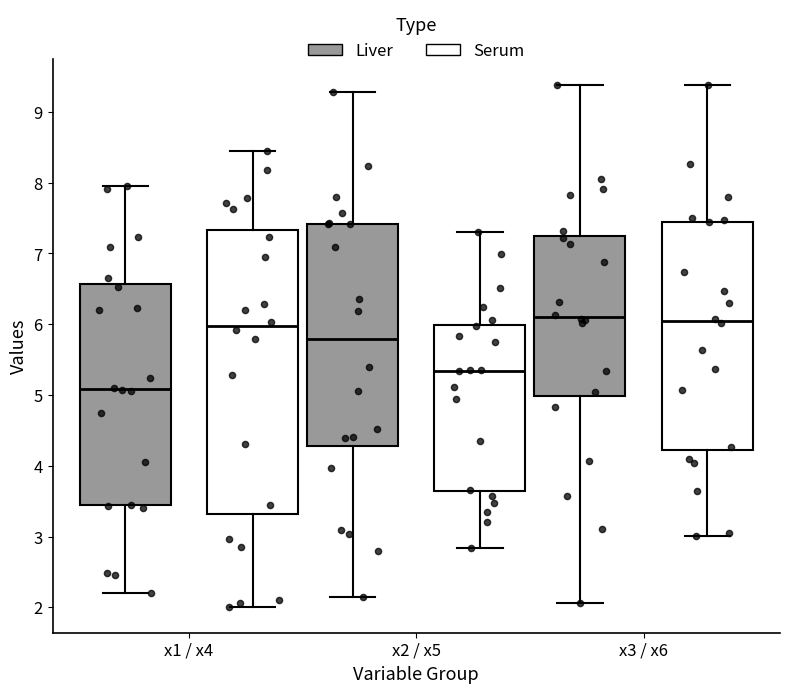

Reading left to right, read every box against the y-axis: the position of its median line, the range the box covers, and the ends of its whiskers. The values are not printed on the chart, so give them approximately, as read against the axis.

x1 / x4 (Liver): median 5.1, box 3.4 to 6.6, whiskers 2.2 to 8.0
x1 / x4 (Serum): median 6.0, box 3.3 to 7.3, whiskers 2.0 to 8.5
x2 / x5 (Liver): median 5.8, box 4.3 to 7.4, whiskers 2.1 to 9.3
x2 / x5 (Serum): median 5.3, box 3.6 to 6.0, whiskers 2.8 to 7.3
x3 / x6 (Liver): median 6.1, box 5.0 to 7.2, whiskers 2.1 to 9.4
x3 / x6 (Serum): median 6.0, box 4.2 to 7.5, whiskers 3.0 to 9.4